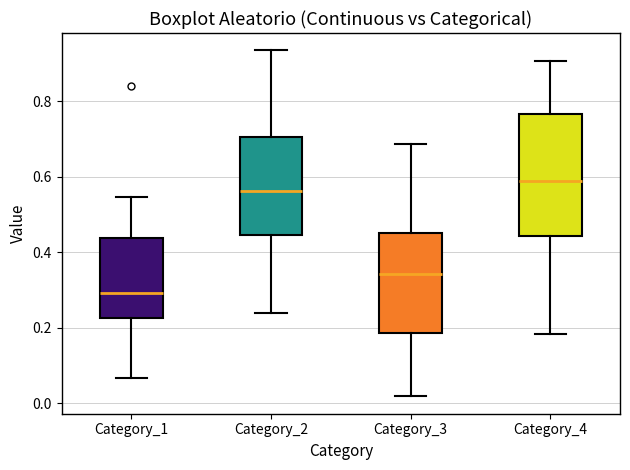

Reading left to right, read every box against the y-axis: the position of its median line, the range the box covers, and the ends of its whiskers. The values are not printed on the chart, so give them approximately, as read against the axis.

Category_1: median 0.30, box 0.22 to 0.44, whiskers 0.06 to 0.54
Category_2: median 0.56, box 0.44 to 0.70, whiskers 0.24 to 0.94
Category_3: median 0.34, box 0.18 to 0.46, whiskers 0.02 to 0.68
Category_4: median 0.58, box 0.44 to 0.76, whiskers 0.18 to 0.90